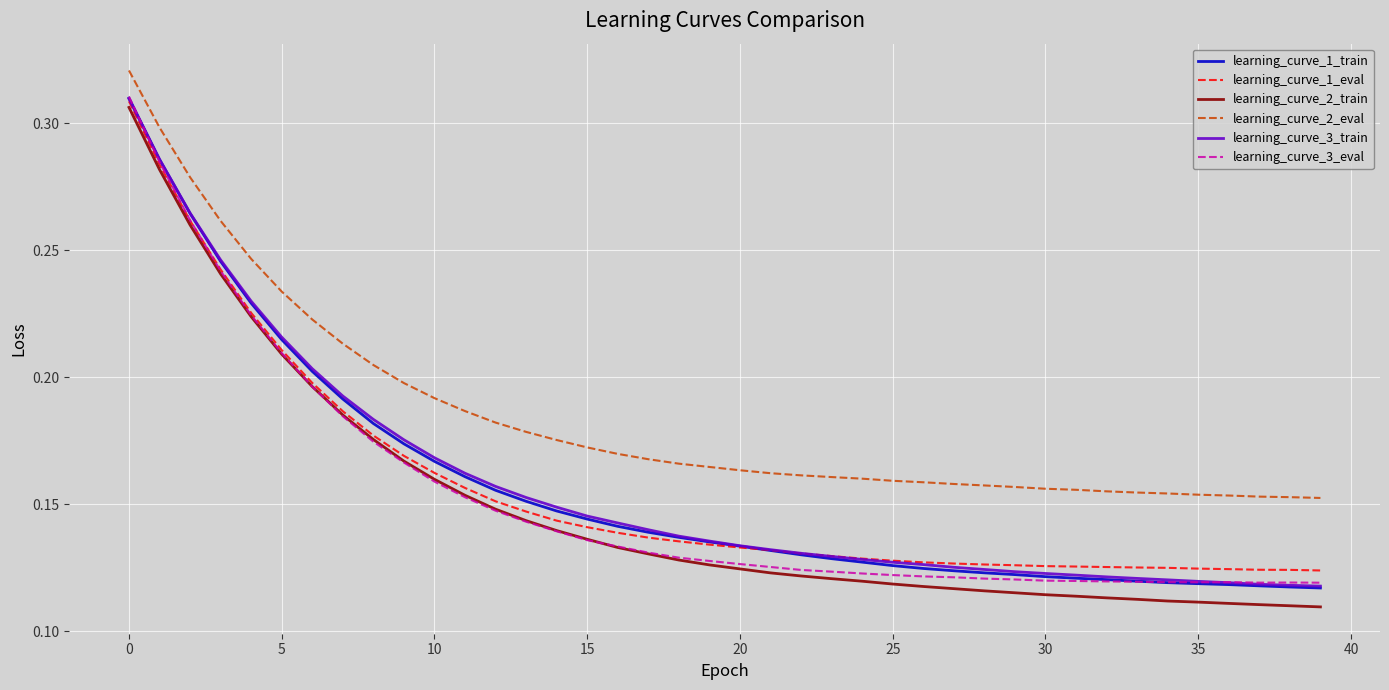

What are all the series names shown in the legend?

learning_curve_1_train, learning_curve_1_eval, learning_curve_2_train, learning_curve_2_eval, learning_curve_3_train, learning_curve_3_eval